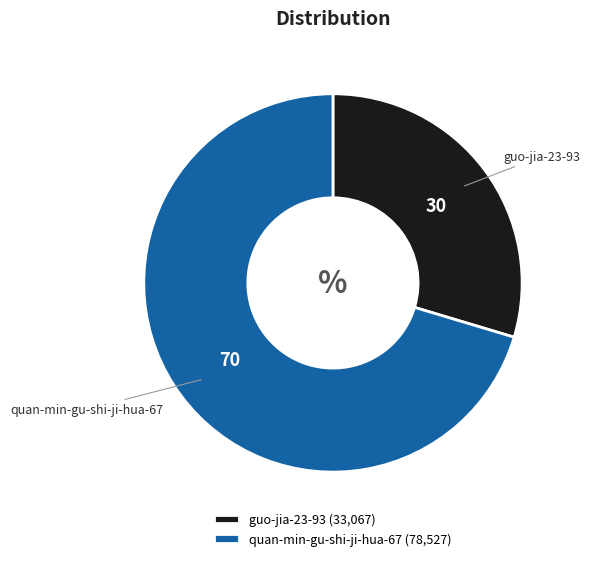

Is it true that guo-jia-23-93 is 30% of the pie?

True